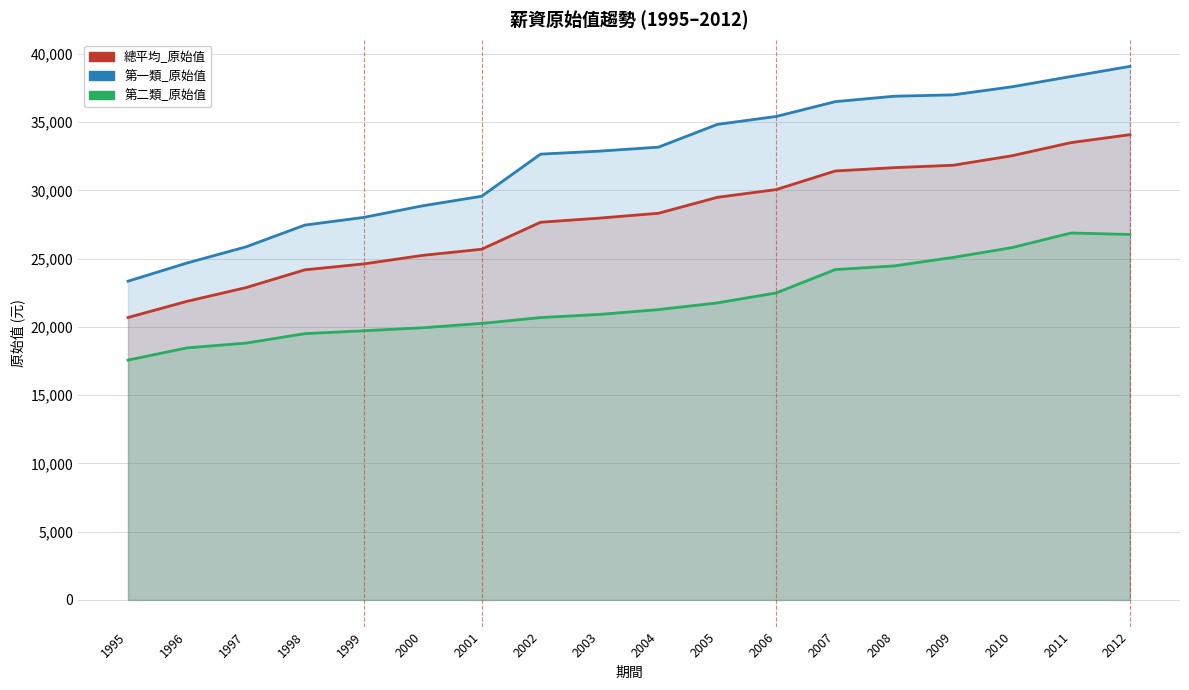

What is the sum of all 第二類_原始值 values?

394658